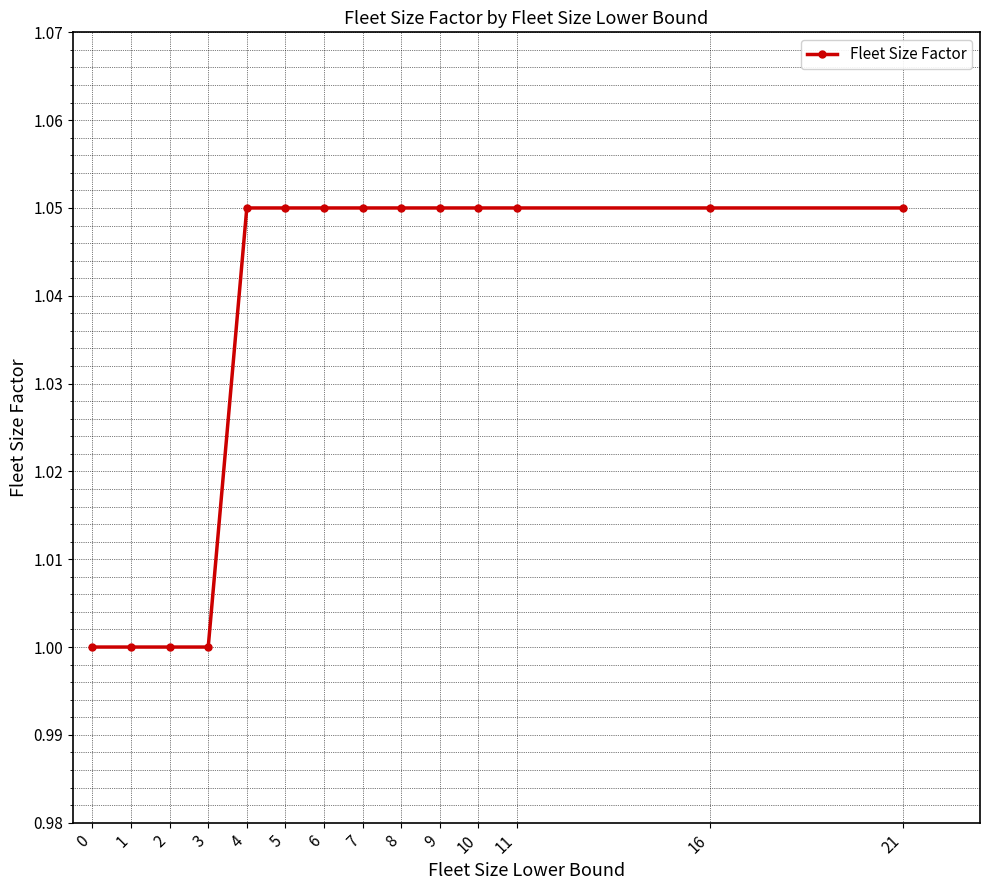

How many values are between 1 and 2?

14